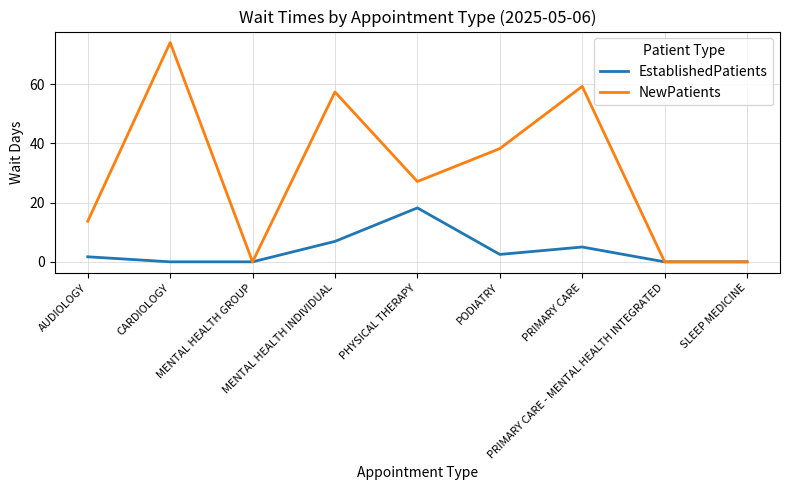

What is the maximum value for EstablishedPatients?

18.2